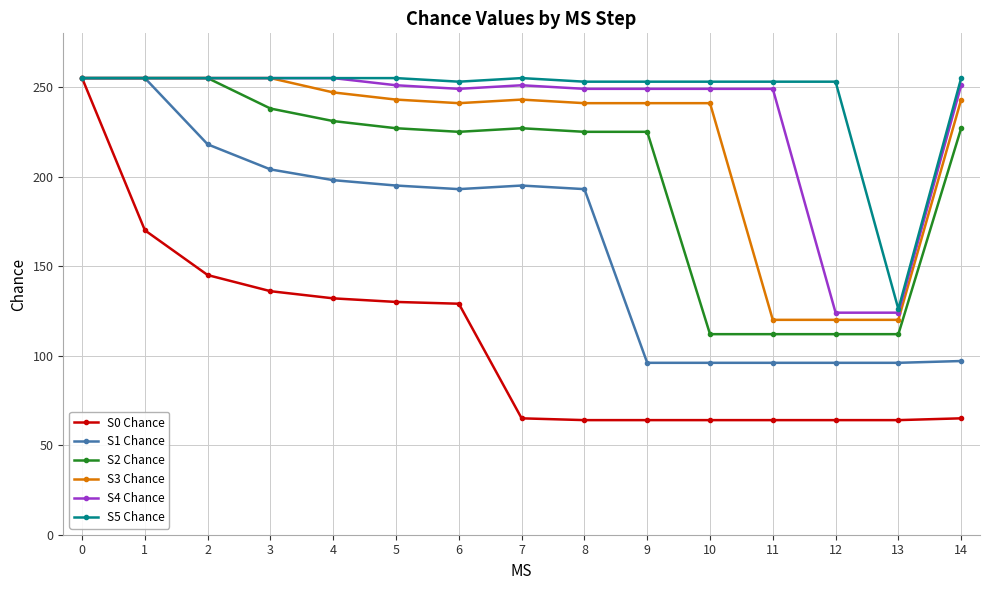

True or false: S1 Chance has a value of 121 at 8.

False